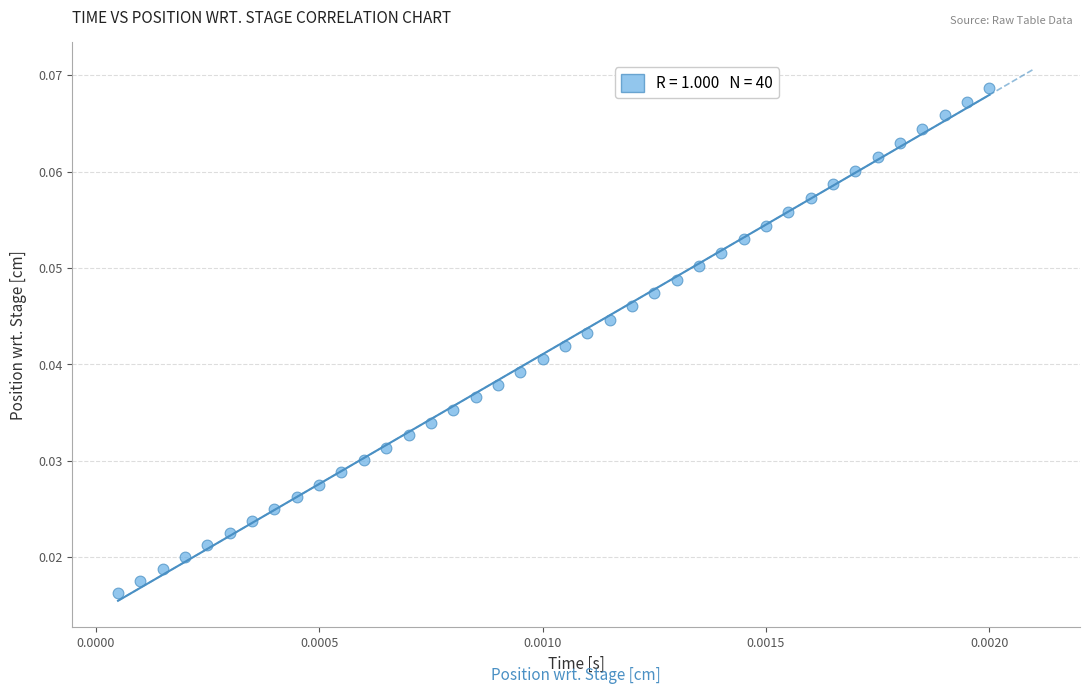

How many points are shown in the scatter plot?

40